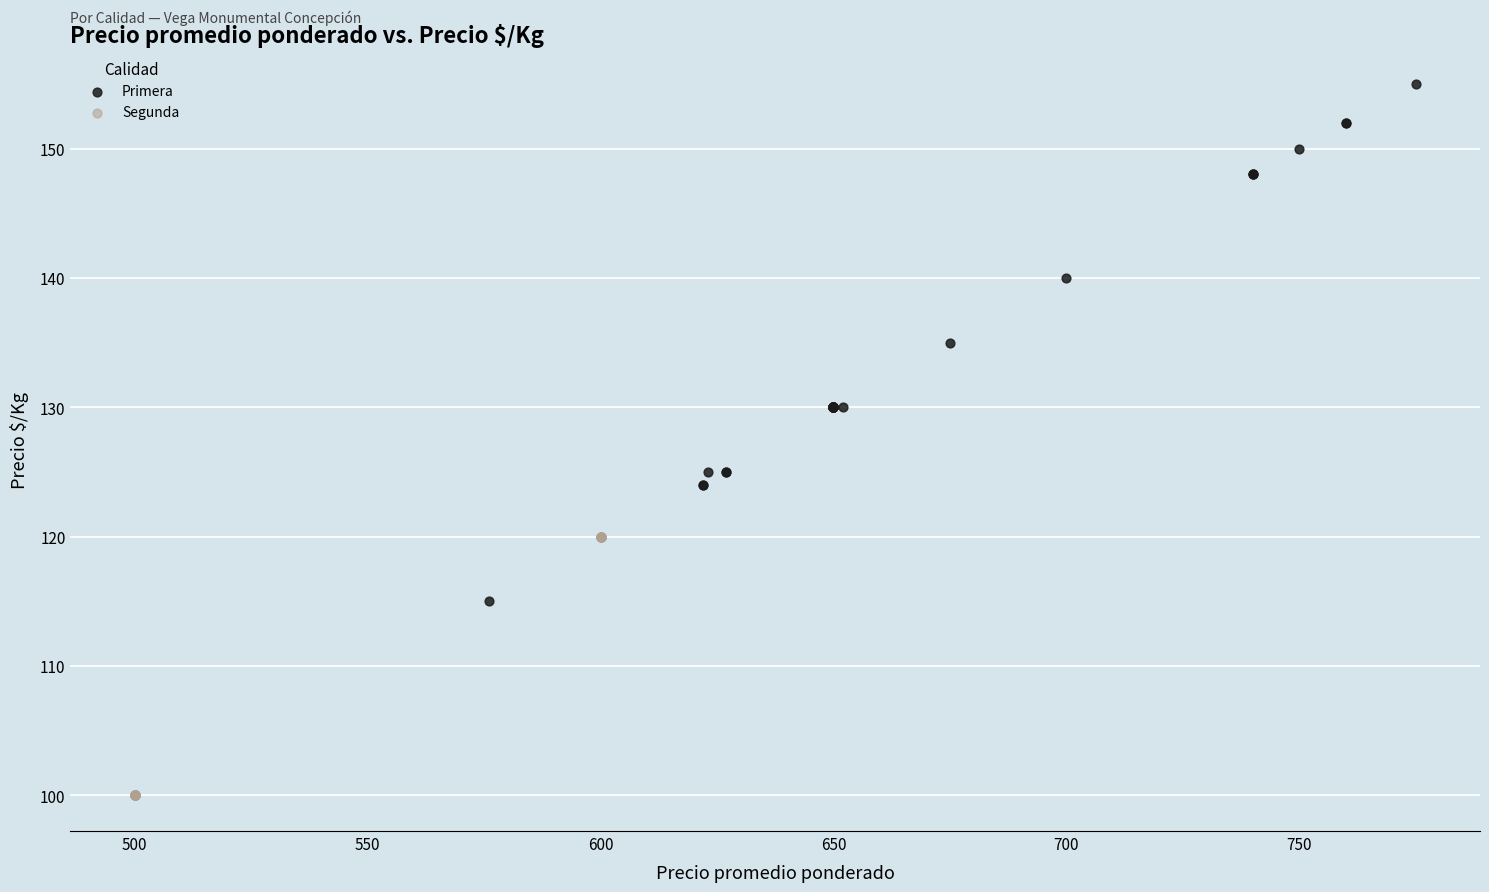

Which series reaches the minimum Y coordinate?

Segunda